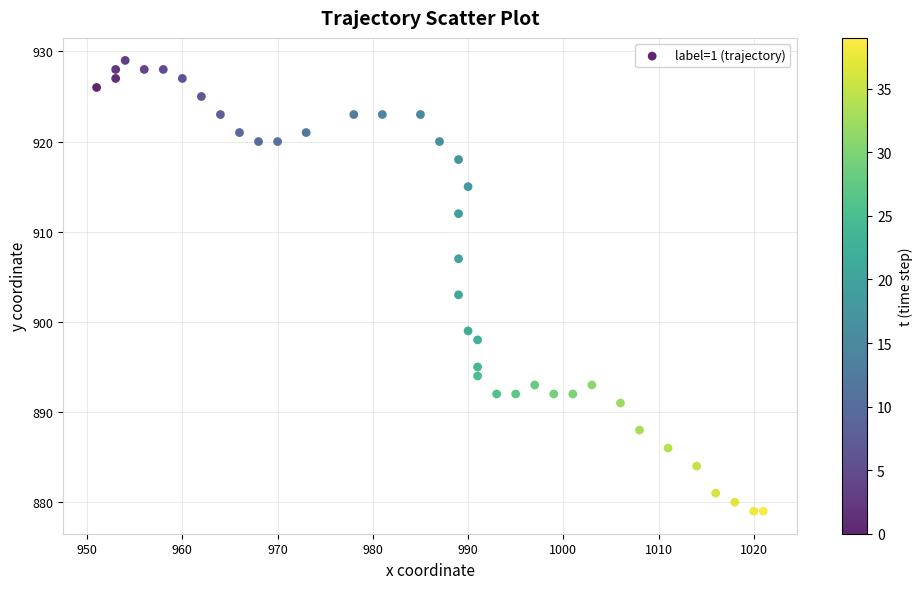

What is the range of X values (max minus min)?

70